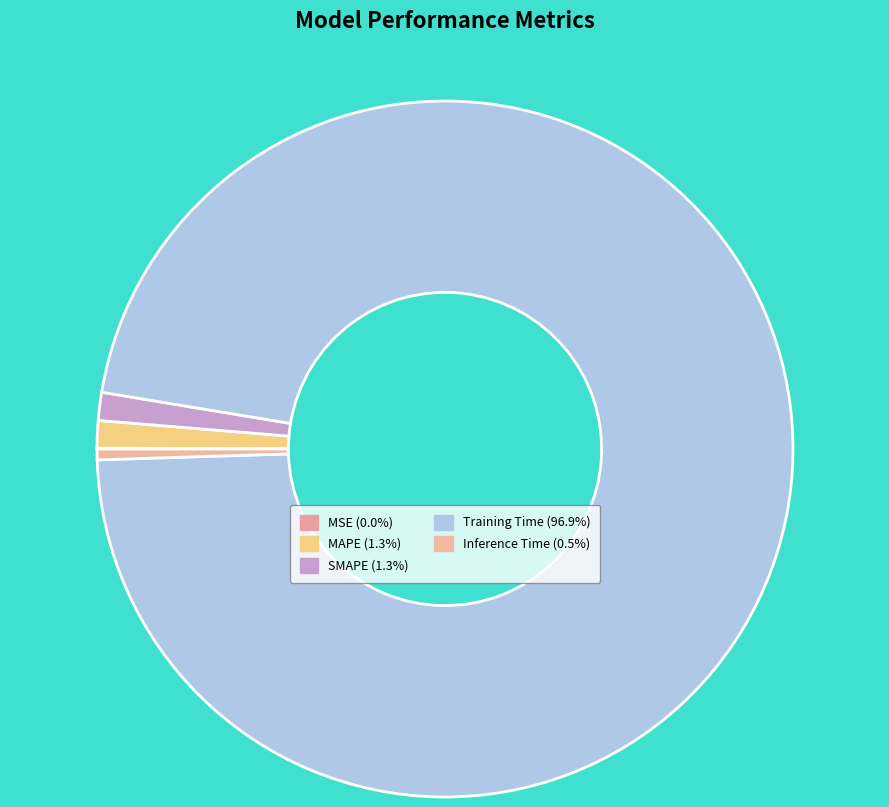

Count the number of slices in the pie.

5